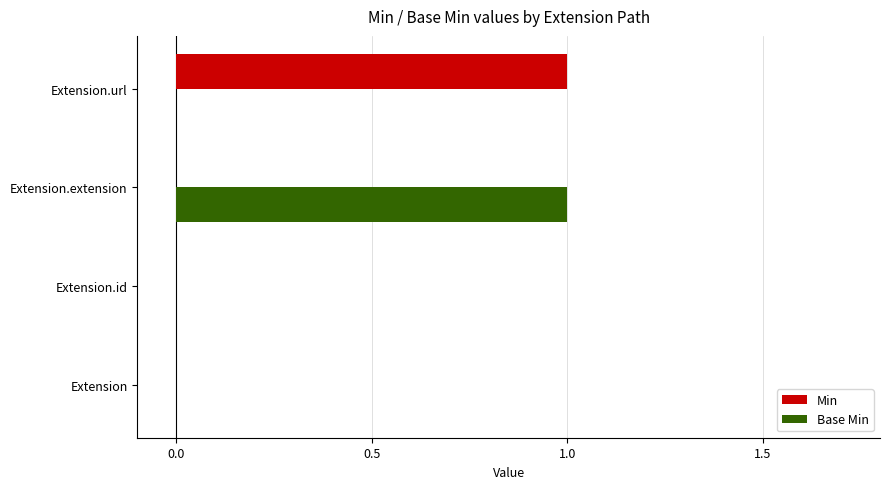

True or false: Min has a value of -1 at Extension.

False